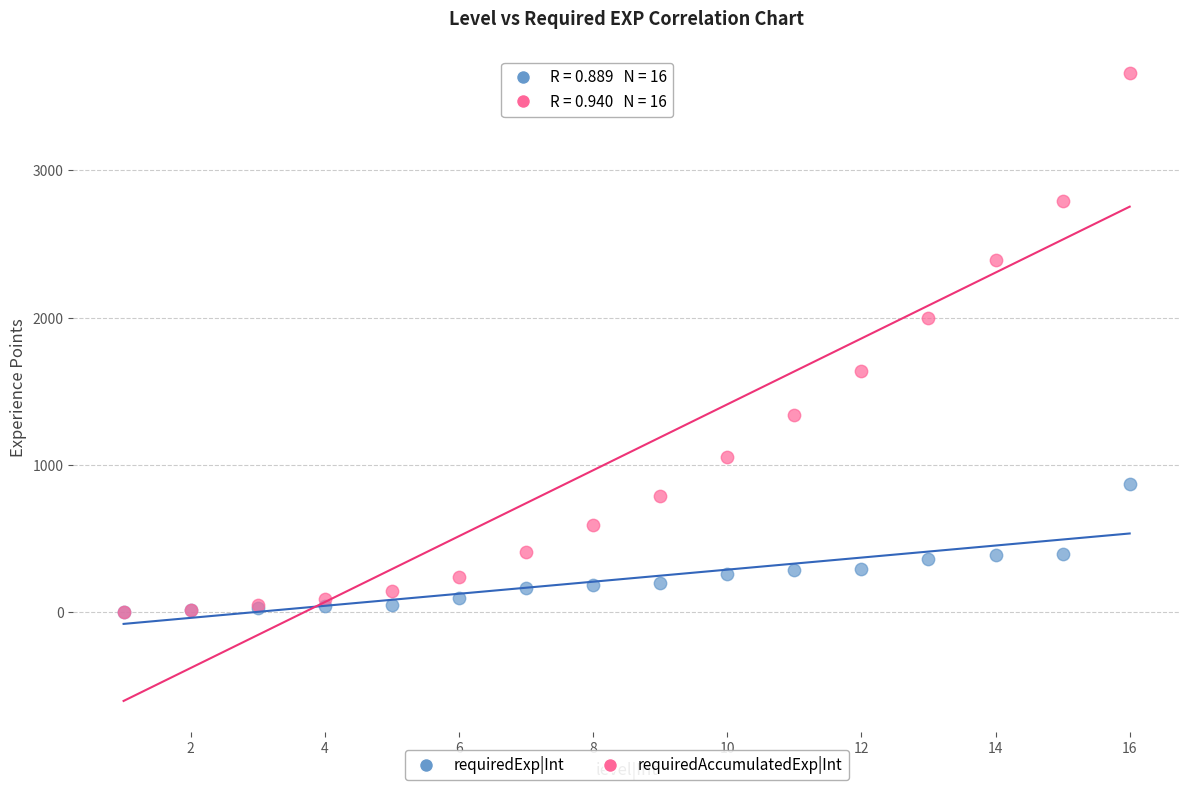

Which series contains the highest Y value?

requiredAccumulatedExp|Int